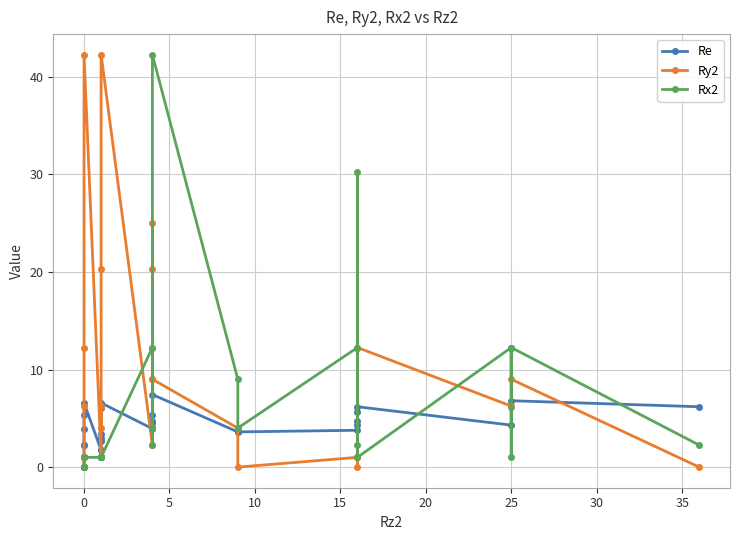

How many lines are shown in the chart?

3